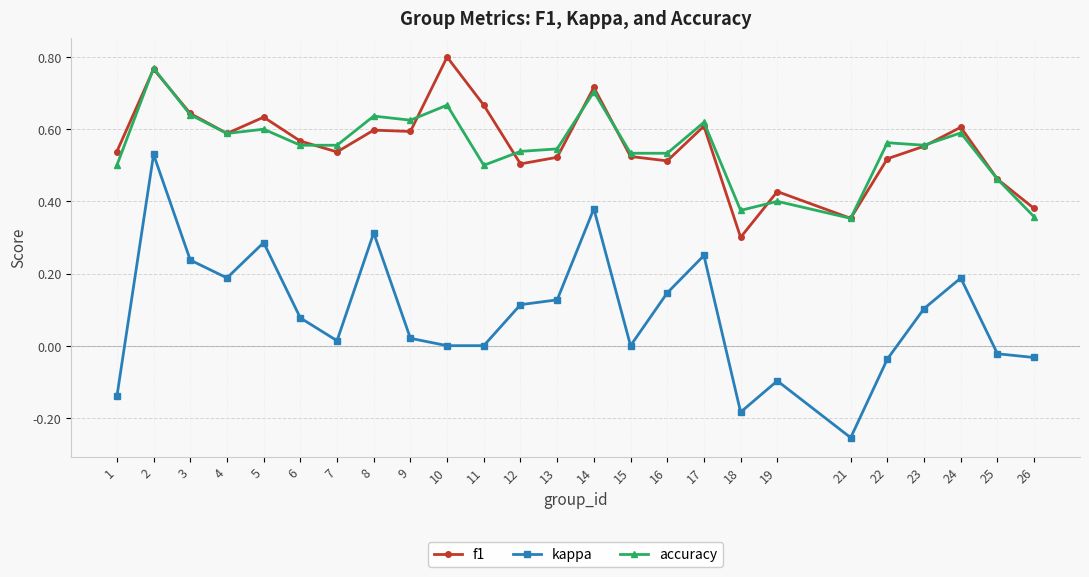

At which label does kappa reach its minimum?

21